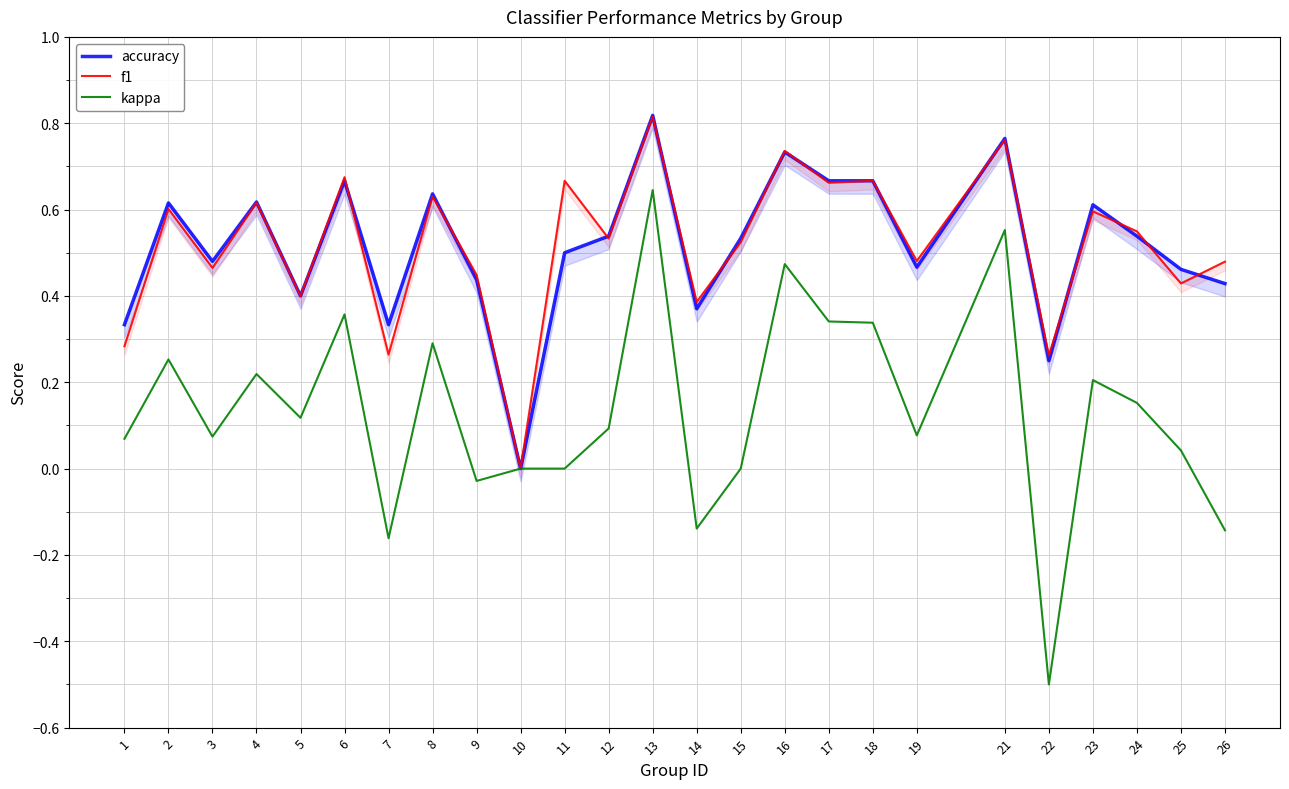

The value of f1 at 17 is 0.7. True or false?

True